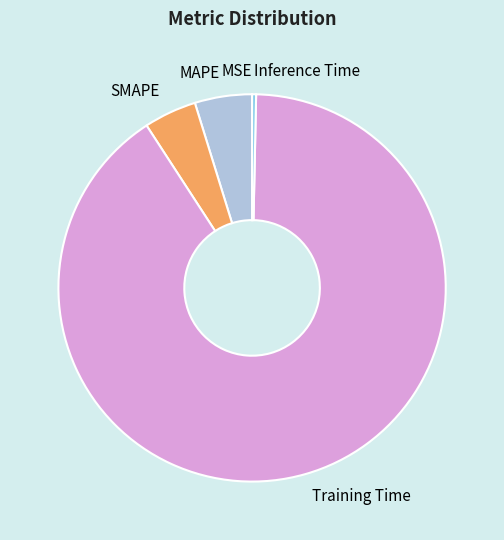

True or false: Inference Time accounts for 9% of the total.

False